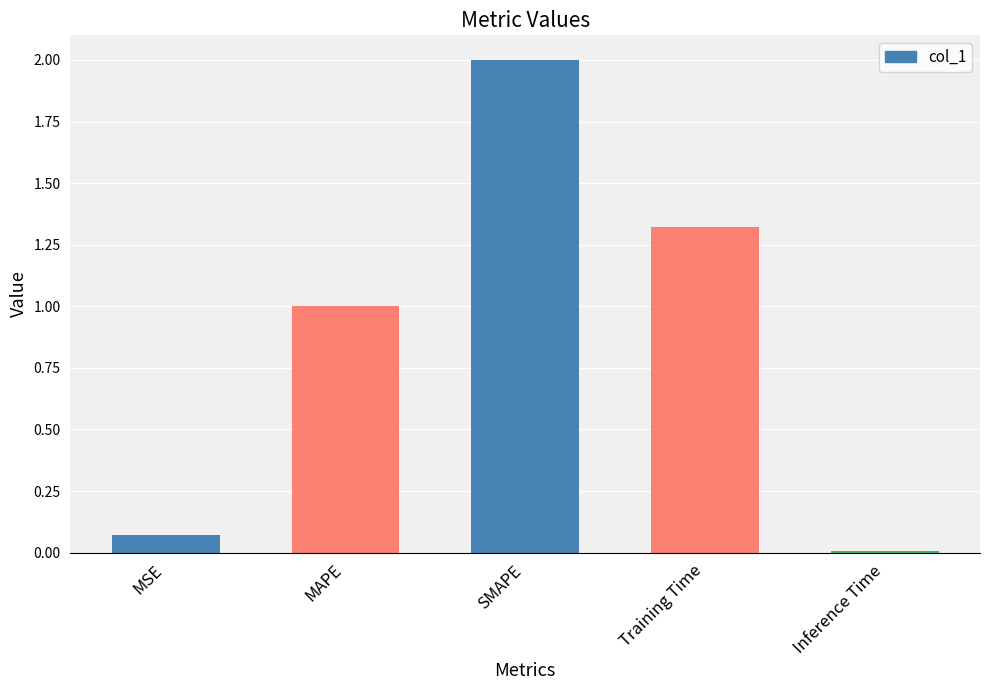

What is the average value?

0.9